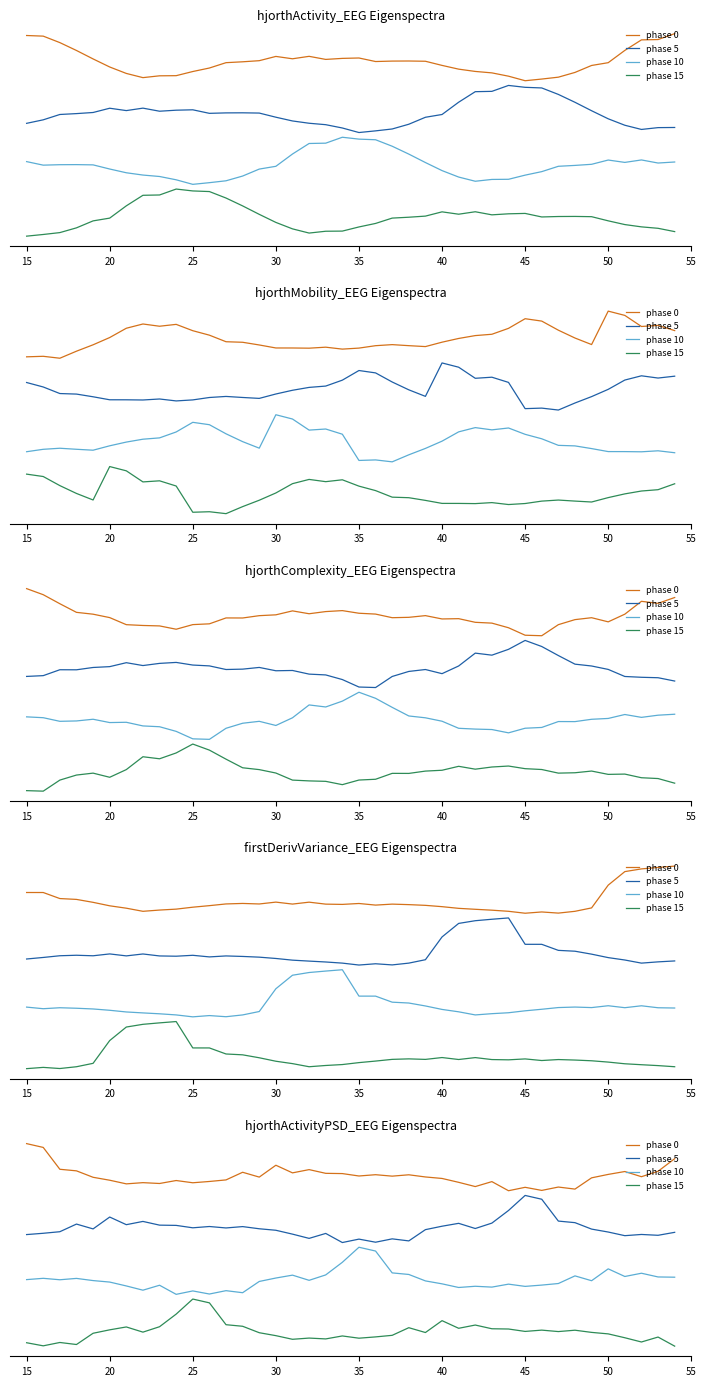

In phase 15, how many points are lower than both neighbors (excluding endpoints)?

11